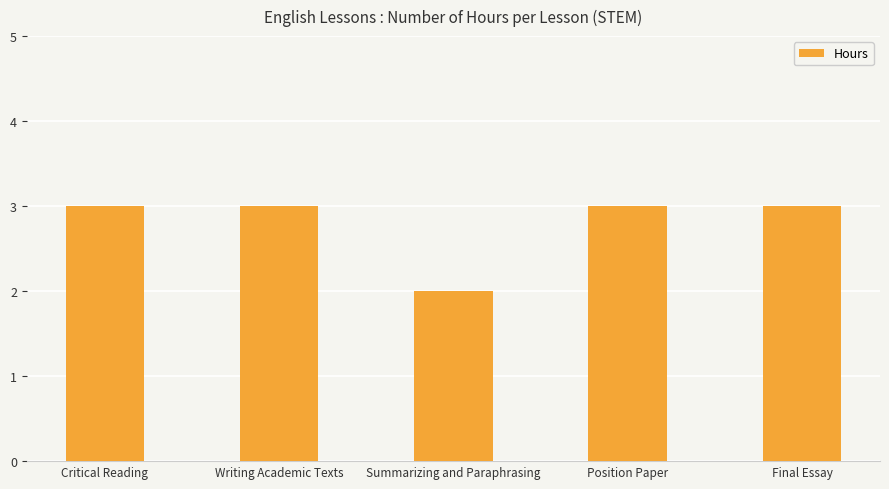

What is the smallest value displayed?

2